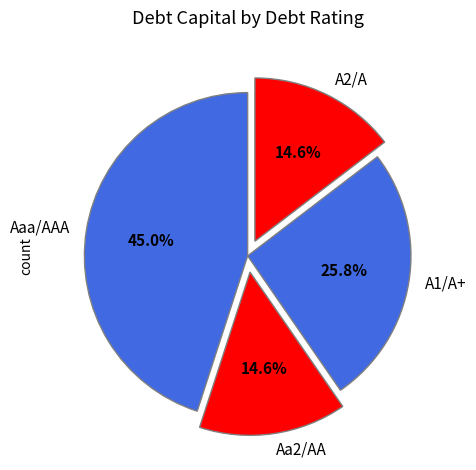

Which has a higher value, A1/A+ or Aaa/AAA?

Aaa/AAA